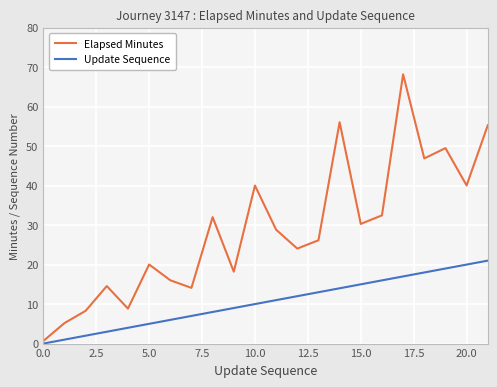

How many lines are shown in the chart?

2